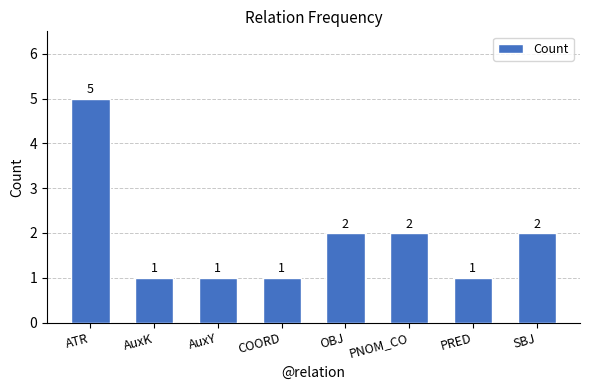

What is the difference between the maximum and minimum values?

4